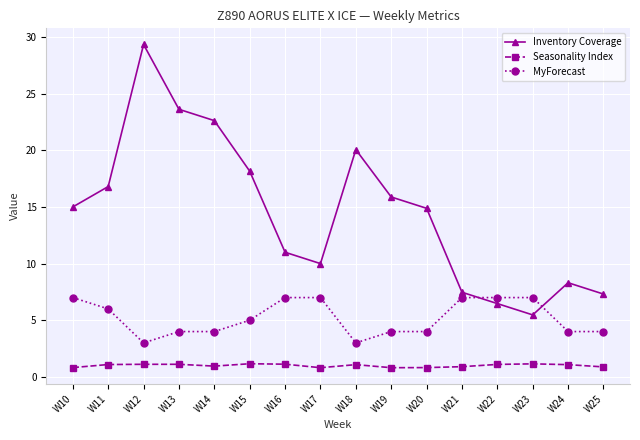

How many interior local peaks does the Inventory Coverage series have?

3